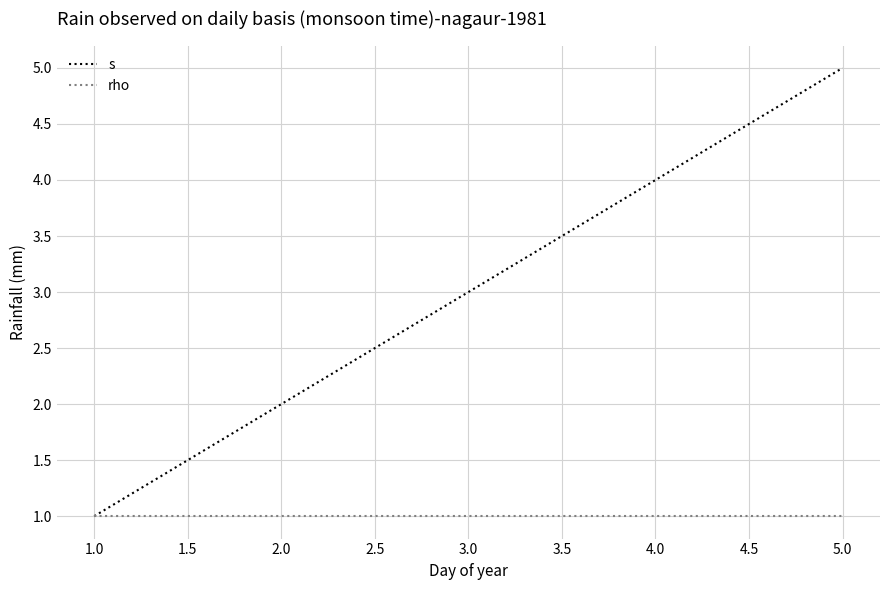

Between 2.0 and 3.0, which series saw the biggest shift?

s